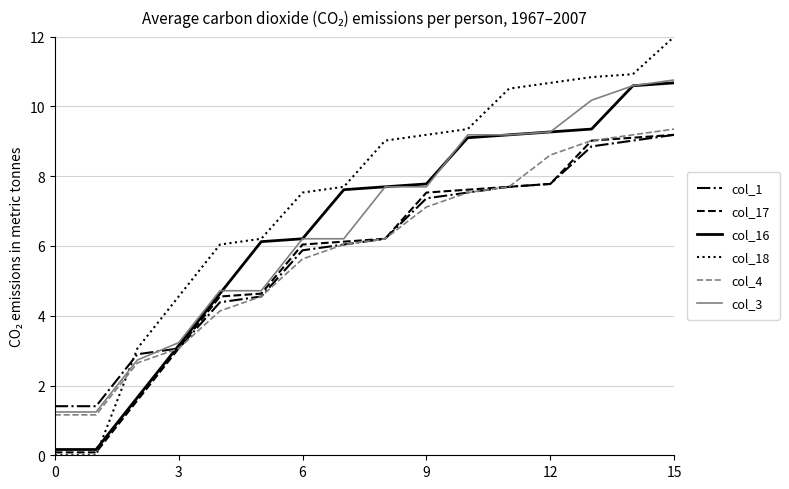

How many times do col_4 and col_18 cross each other?

1